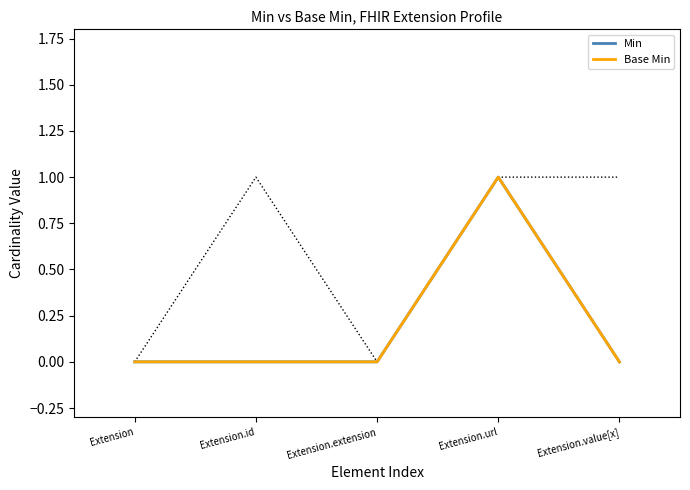

True or false: Base Min and Min intersect in this chart.

False